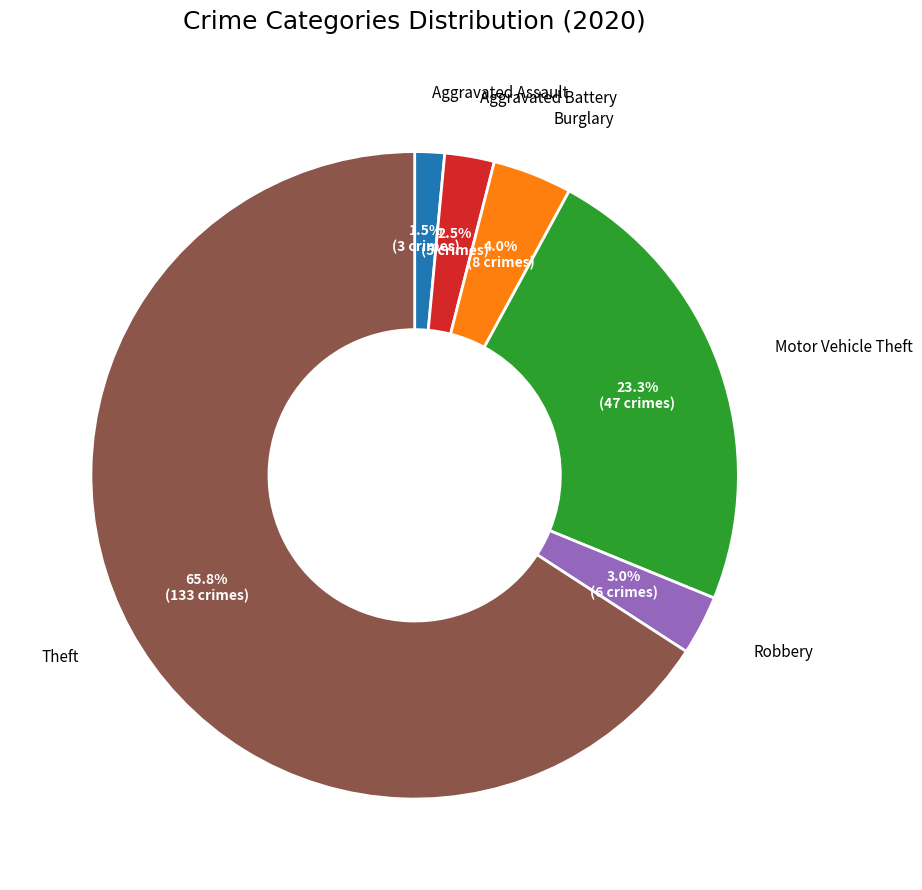

Does any single category account for the majority?

Yes